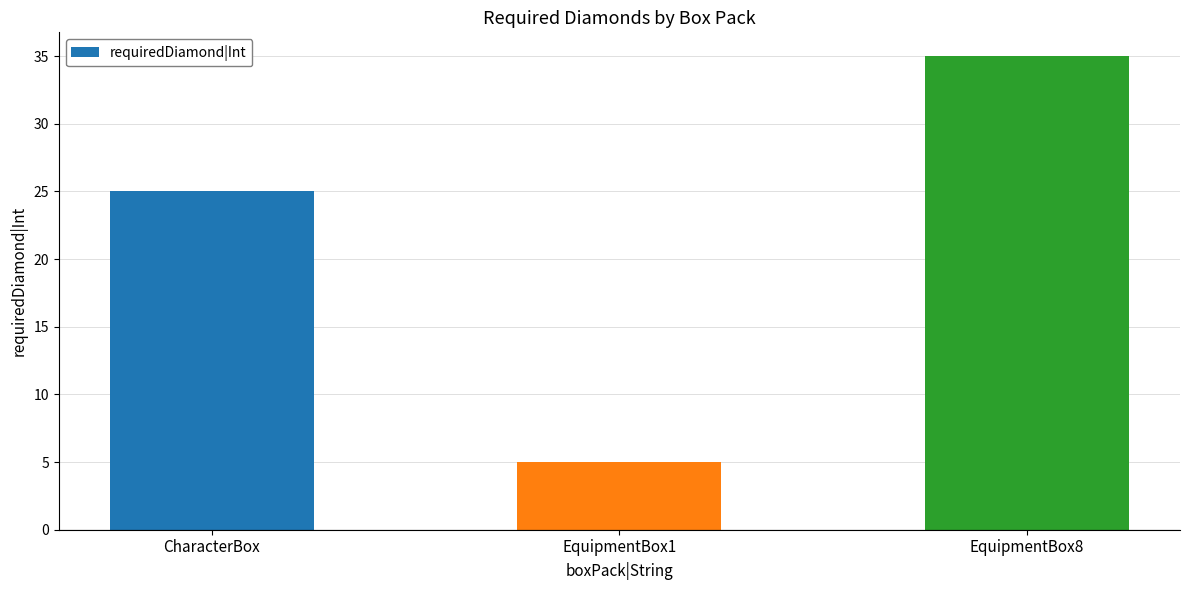

What is the sum of the values at EquipmentBox8 and EquipmentBox1?

40